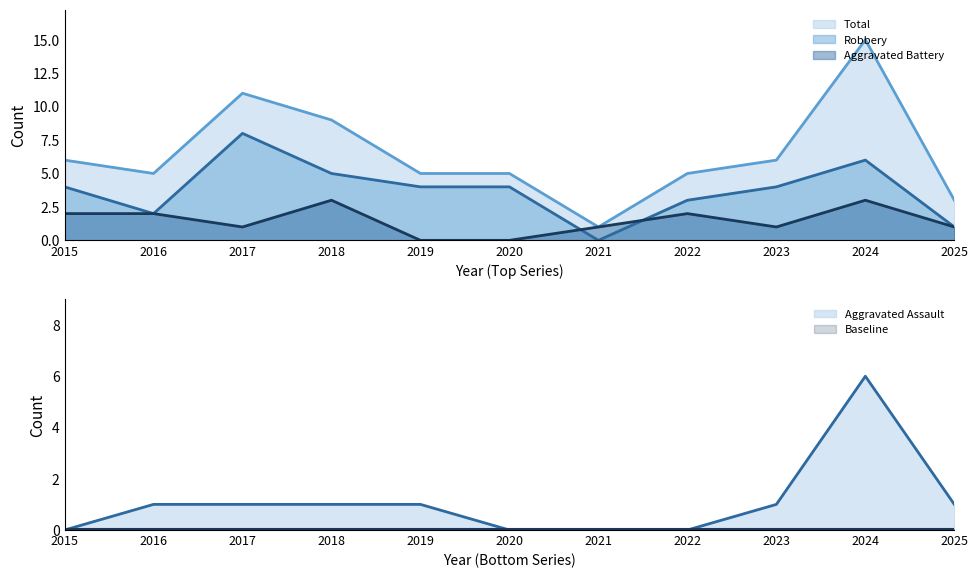

Does the chart have visible grid lines?

No